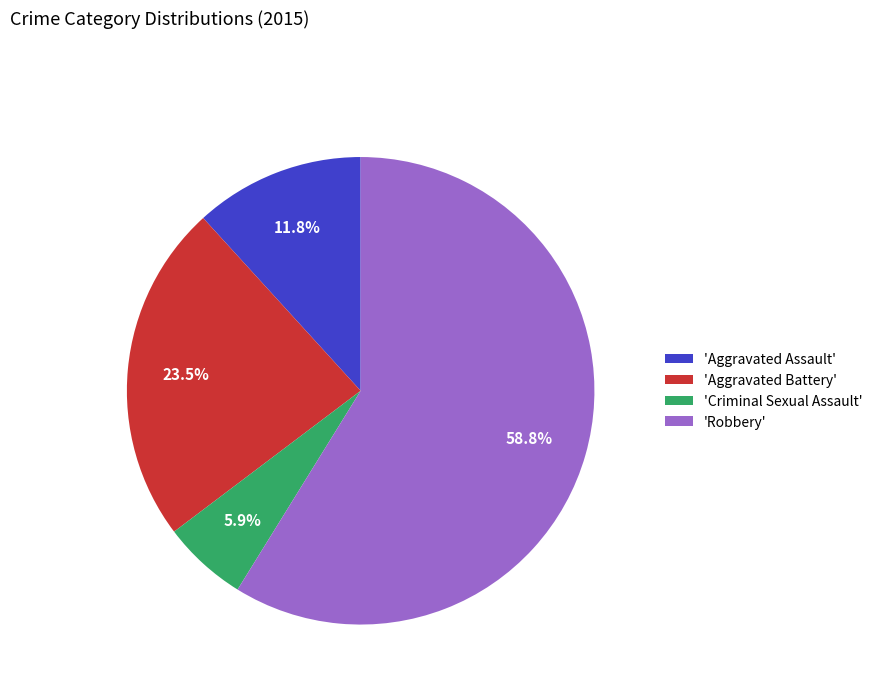

Which slice is the largest?

'Robbery'